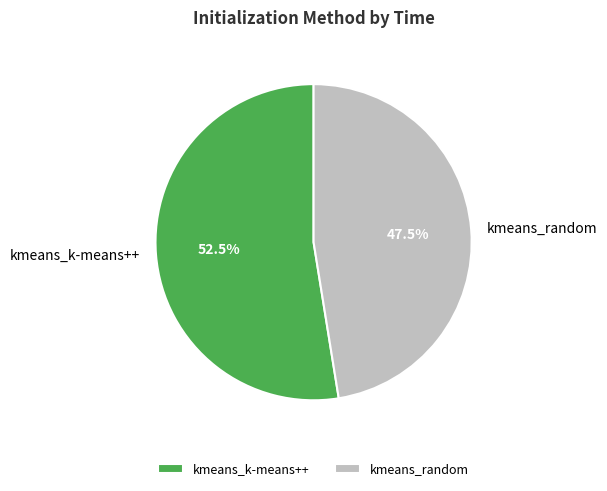

Is there any slice that represents more than half of the pie?

Yes